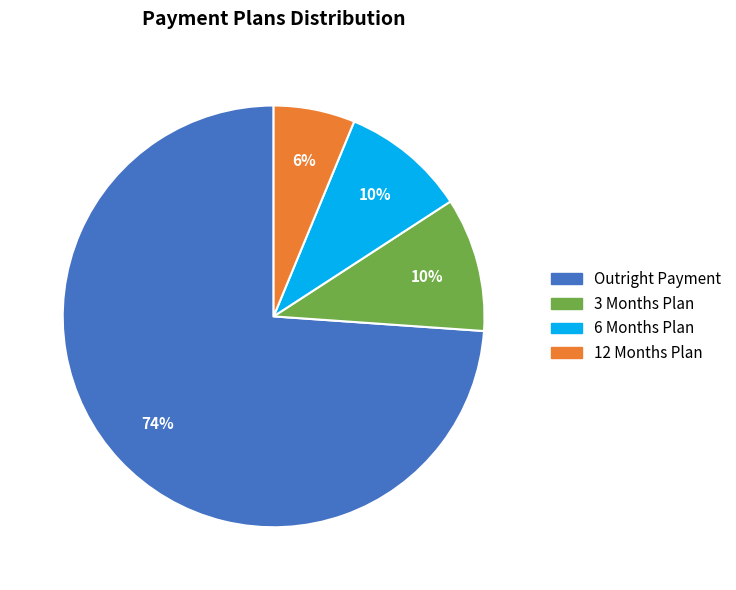

Does any single category account for the majority?

Yes